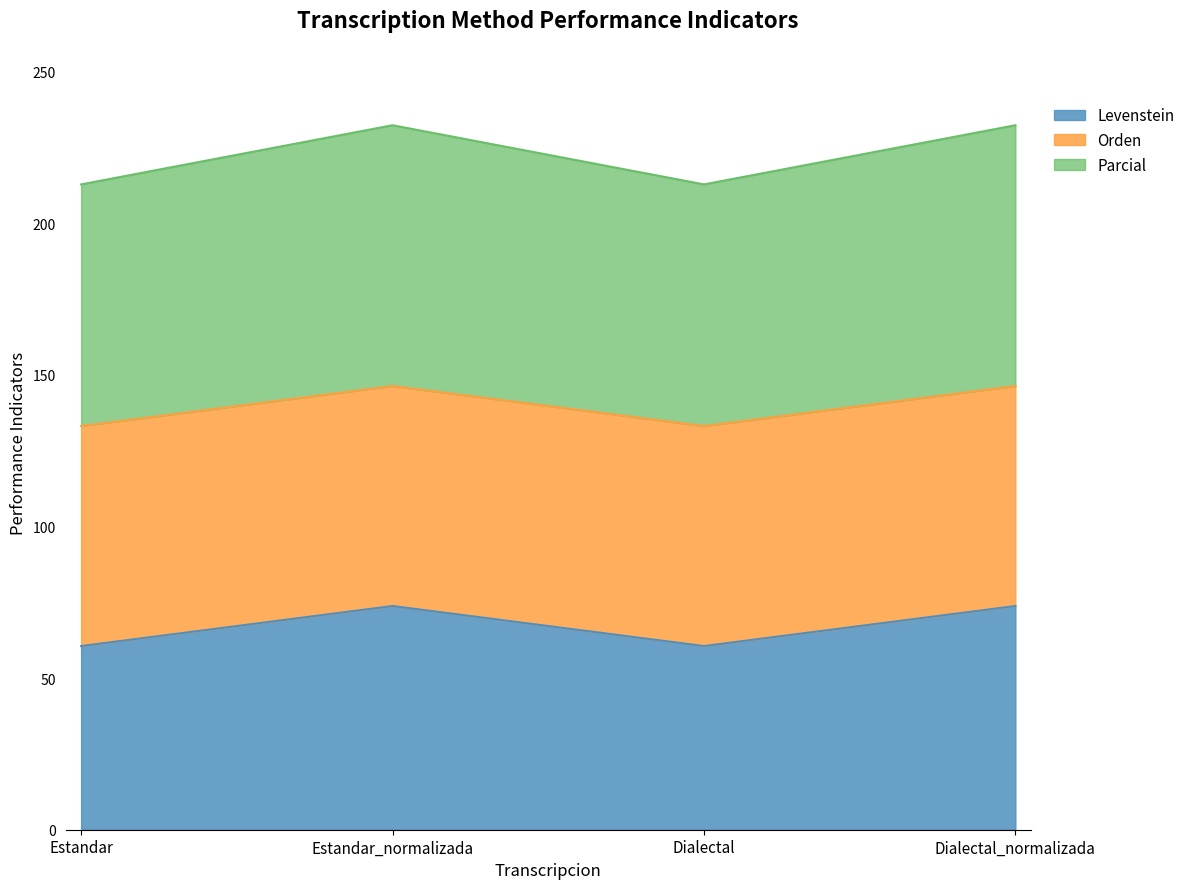

The Levenstein series shows 50.8 at Dialectal_normalizada. True or false?

False